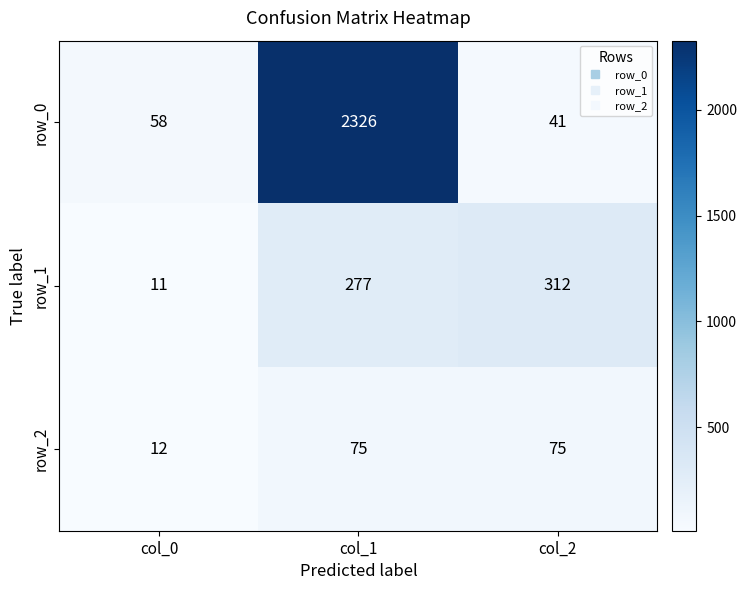

What is the difference between the row_2 values at col_0 and col_1?

63